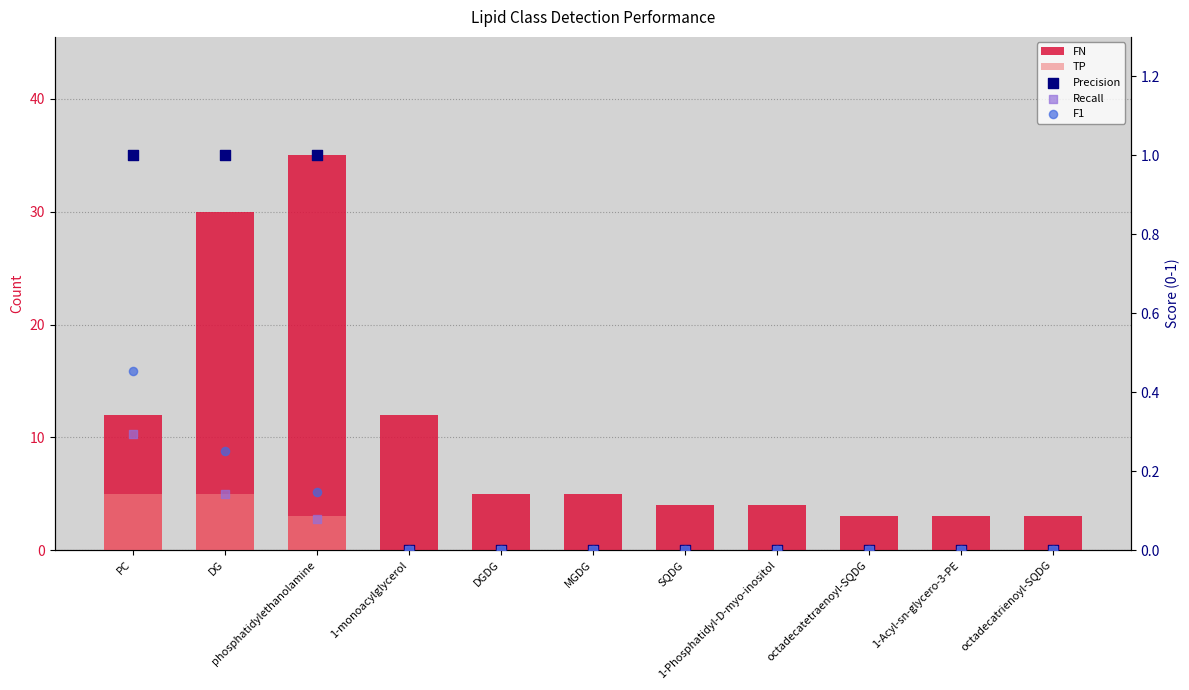

What is the total value across all series at 1-Acyl-sn-glycero-3-PE?

3.0